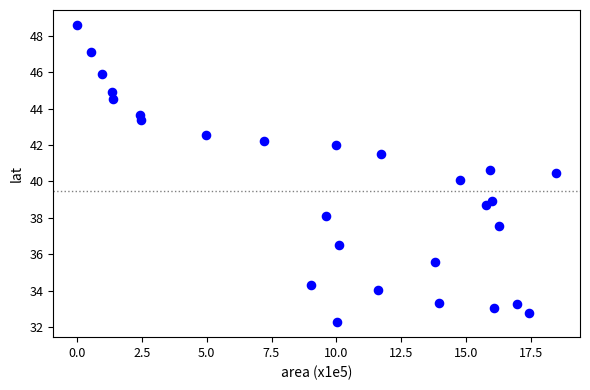

What is the range of Y values (max minus min)?

16.3